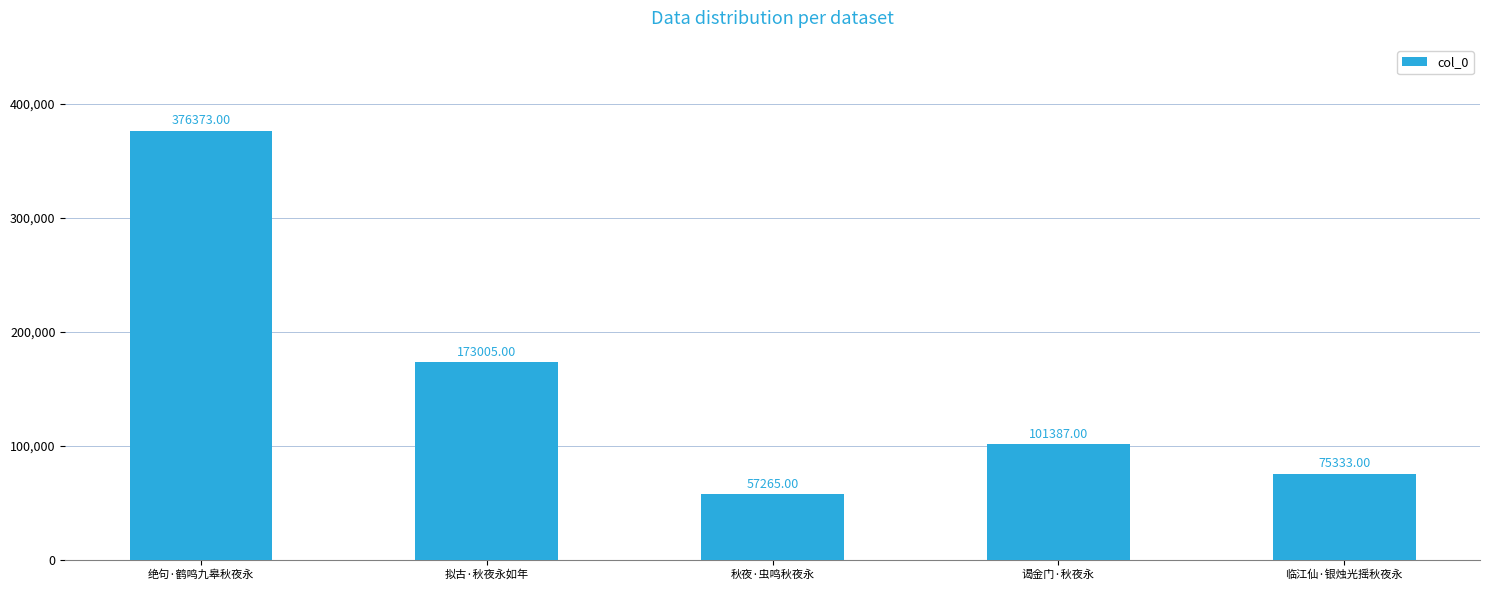

True or false: the data shows 283705 at 拟古·秋夜永如年.

False